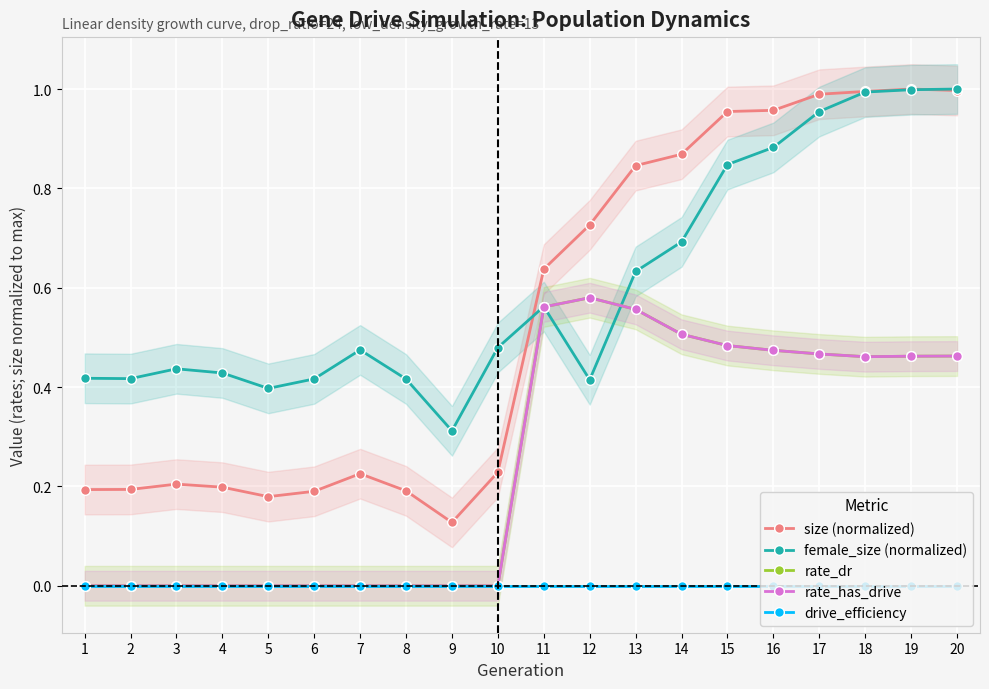

At which category does the chart reach its minimum across all series?

1